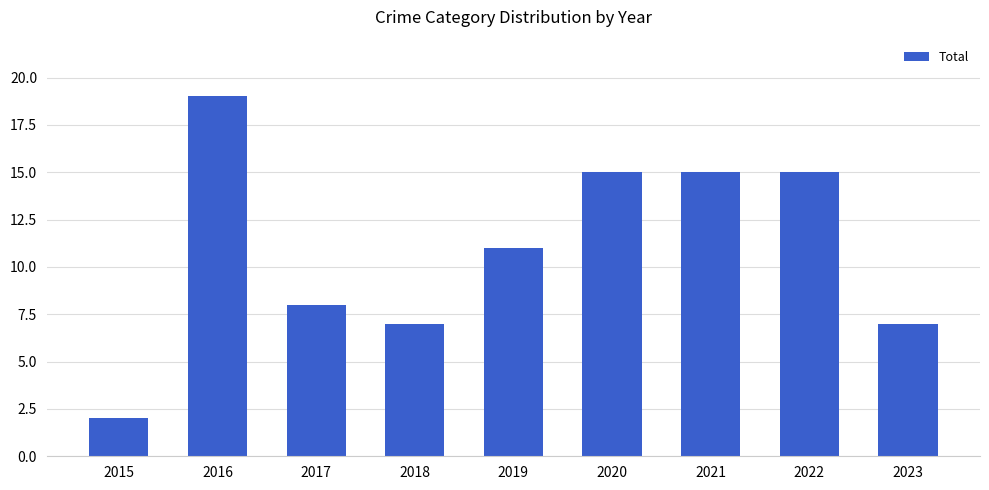

What is the maximum value shown in the chart?

19